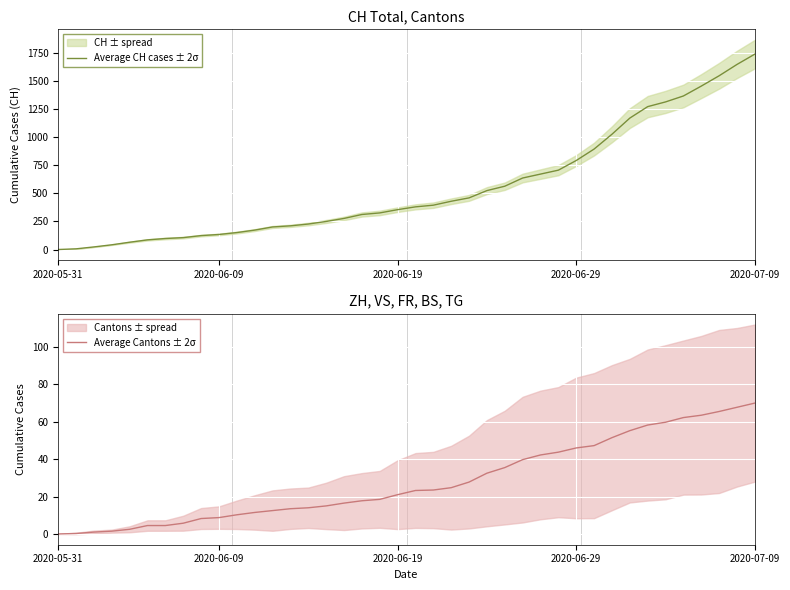

Is the value of Average CH cases ± 2σ at 32 greater than the value of Average Cantons ± 2σ at 19?

Yes